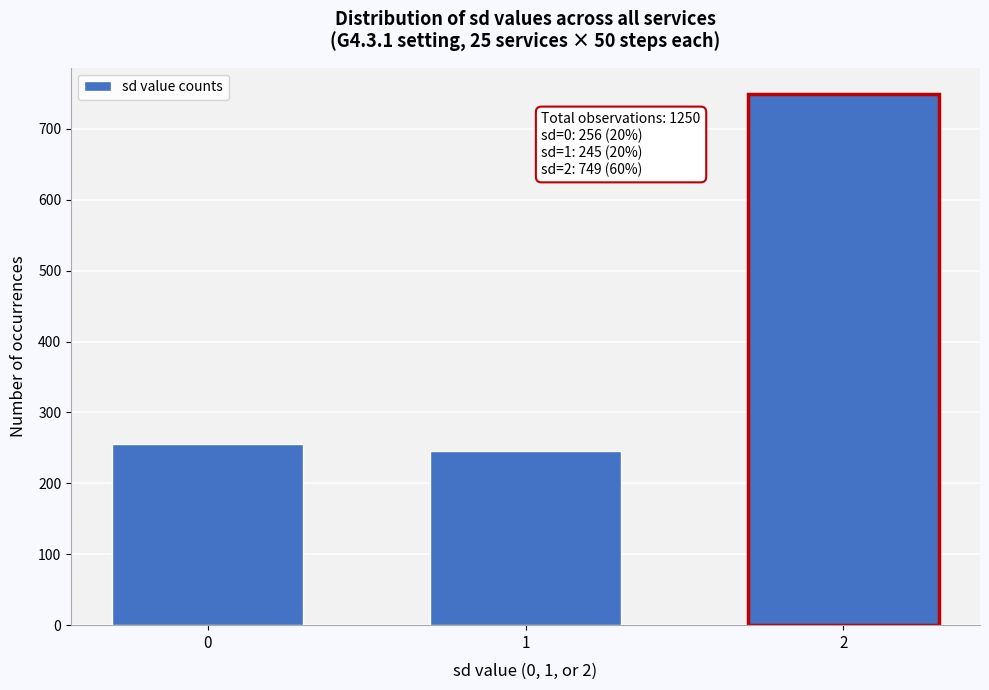

Reading left to right, extract all data points from this chart.

256	245	749